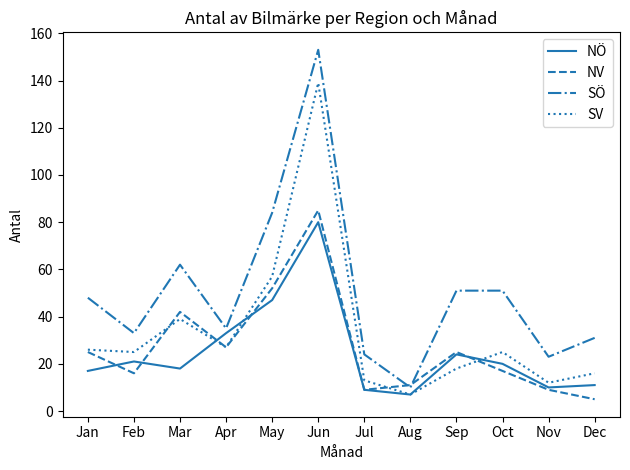

What is the total value across all series at Jul?

55